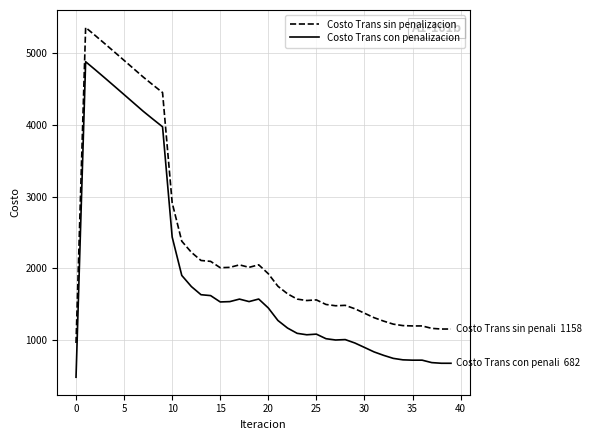

How many series are shown in this chart?

2